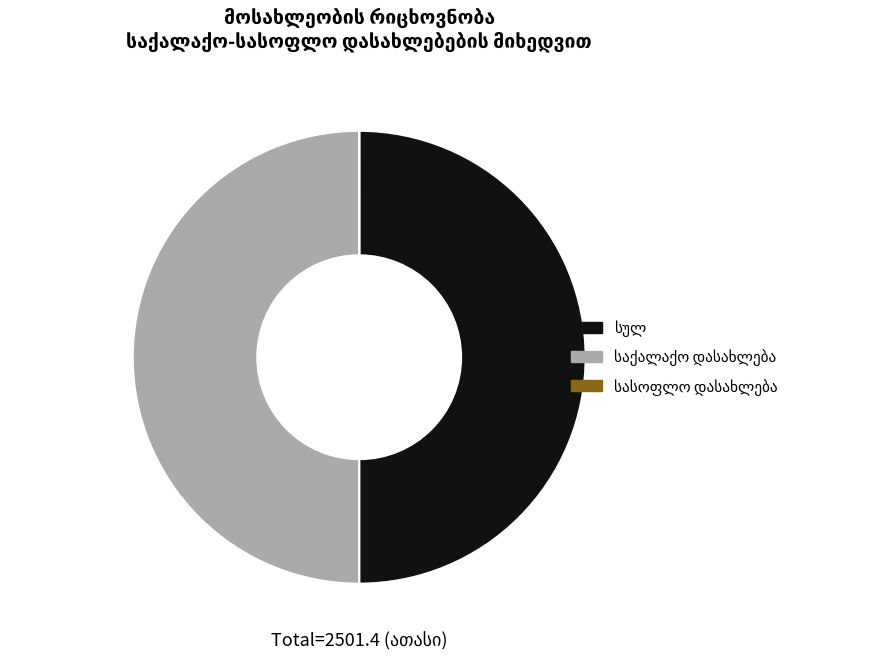

Combined, what portion of the pie is სასოფლო დასახლება and სულ?

50.0%